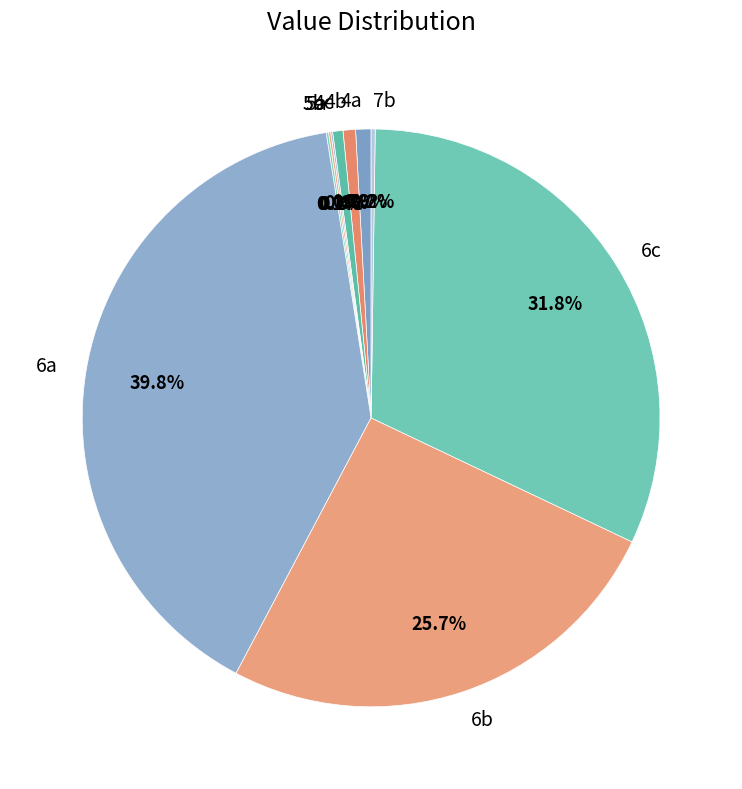

True or false: 4c accounts for 7% of the total.

False